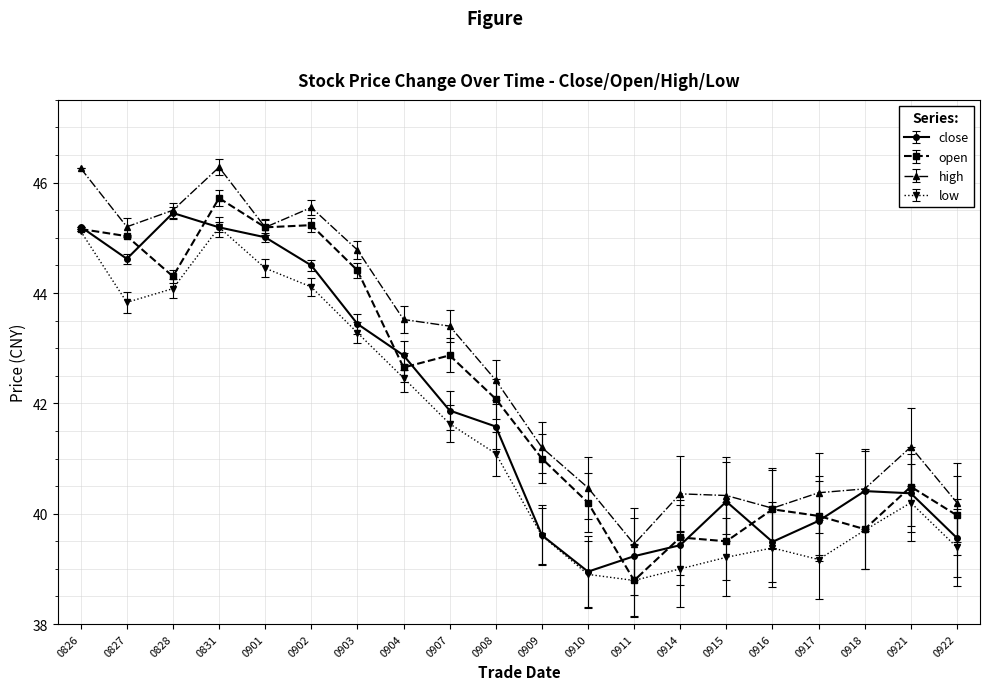

Is the value of close at 0916 greater than the value of low at 0831?

No